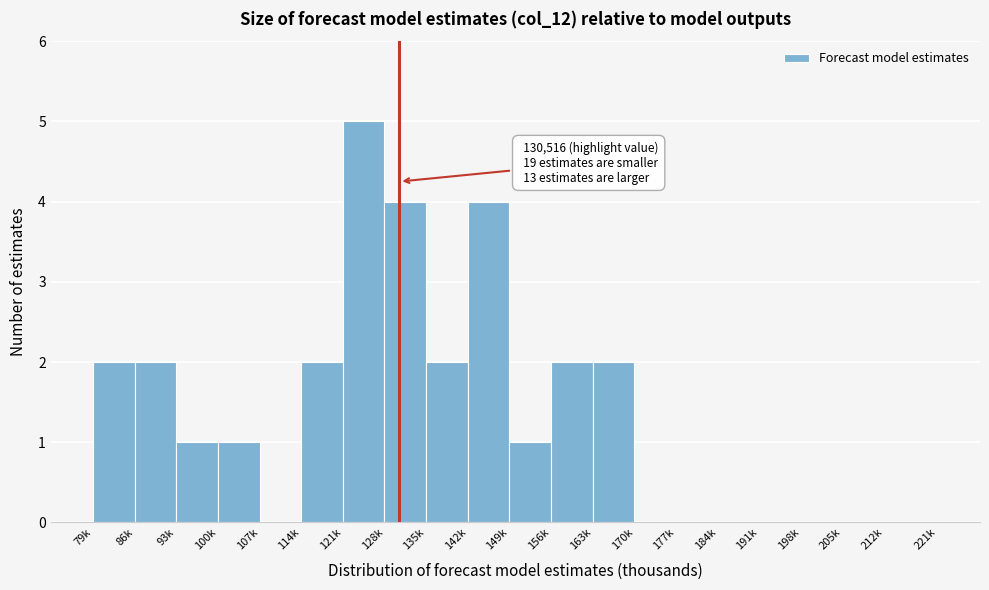

Reading left to right, transcribe all the data shown in this chart.

79k=2	86k=2	93k=1	100k=1	107k=0	114k=2	121k=5	128k=4	135k=2	142k=4	149k=1	156k=2	163k=2	170k=0	177k=0	184k=0	191k=0	198k=0	205k=0	212k=0